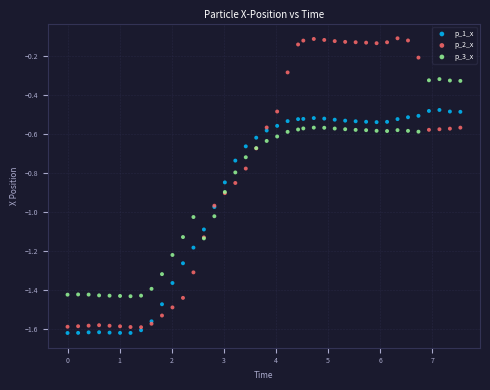

What are all the series names shown in the legend?

p_1_x, p_2_x, p_3_x